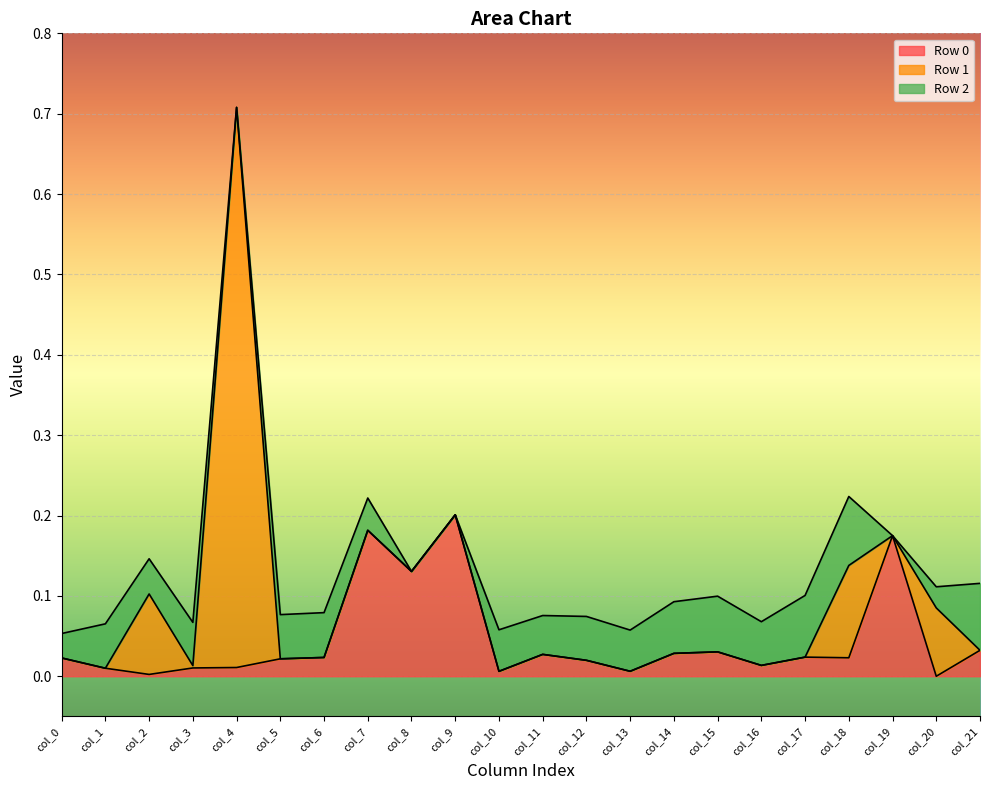

Where is the first local maximum for Row 2?

col_1